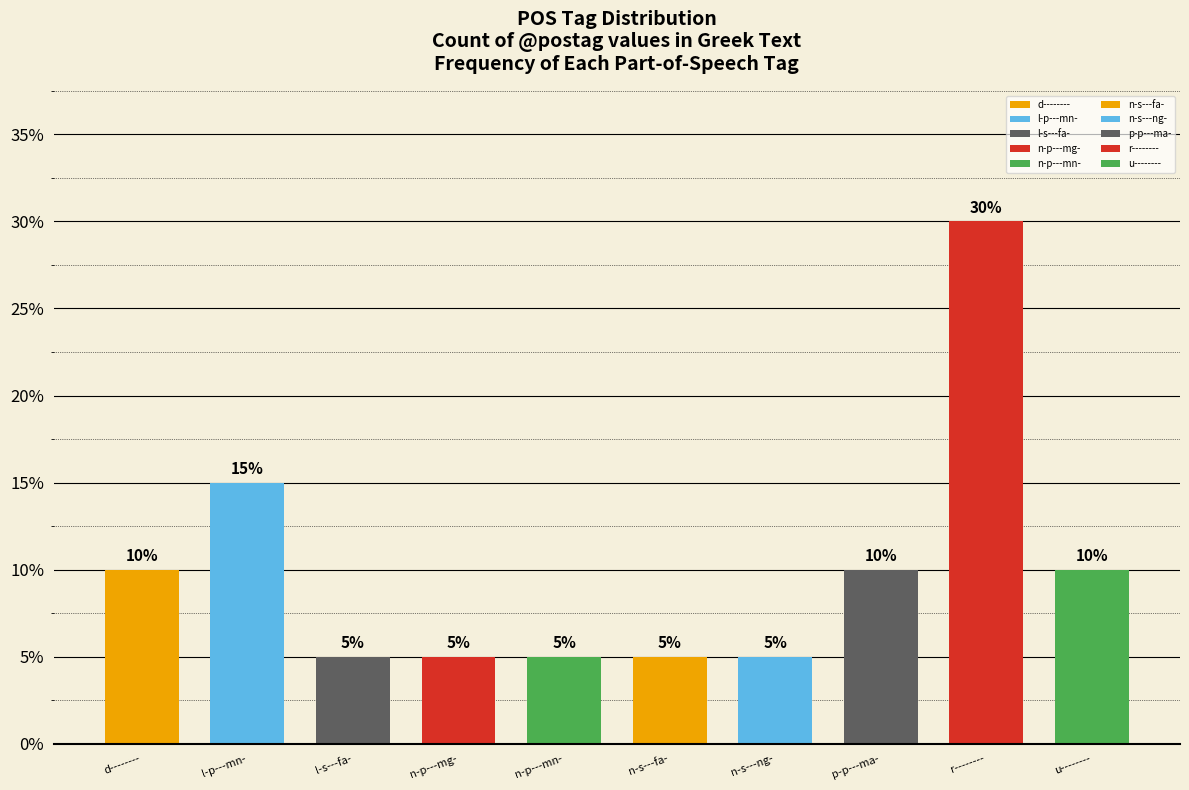

How many data points are less than 10?

5